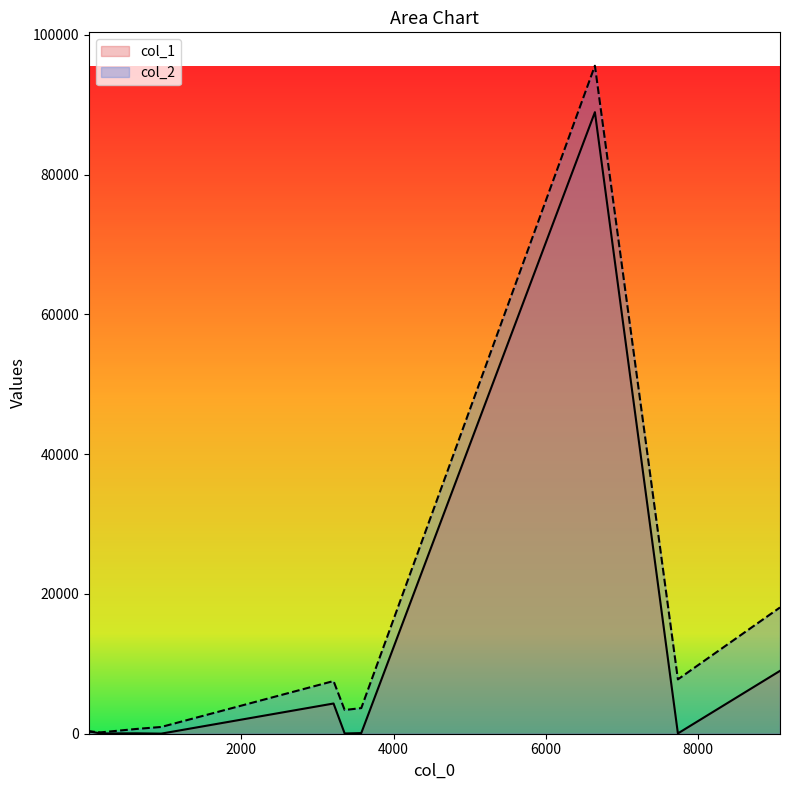

True or false: col_2 and col_1 cross at least once.

False